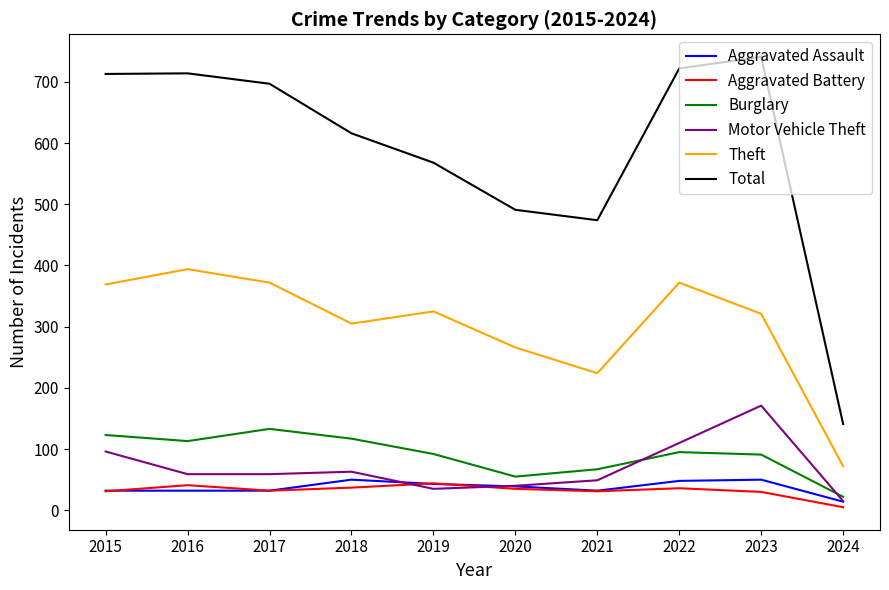

Does the chart display data point markers on the line(s)?

No